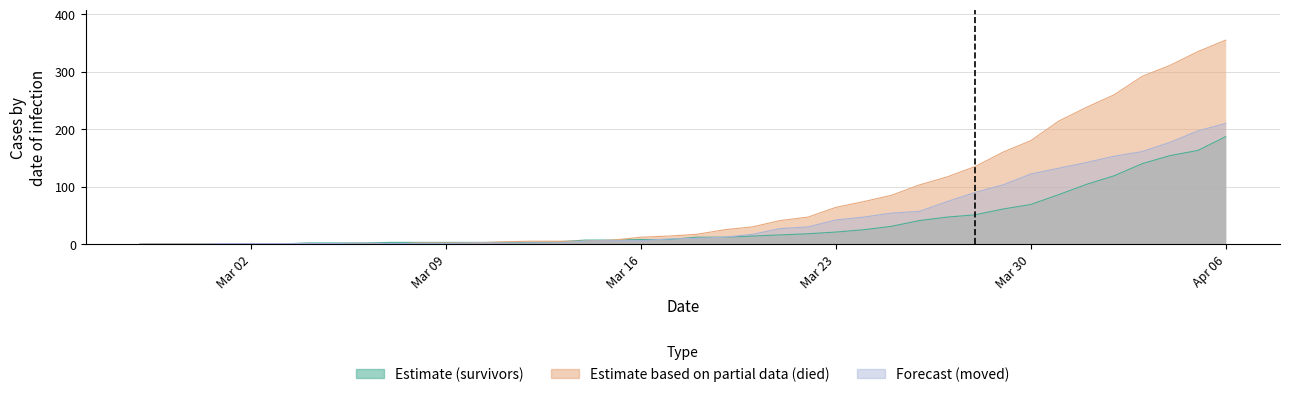

At which category is the sum across all series the highest?

Apr 06